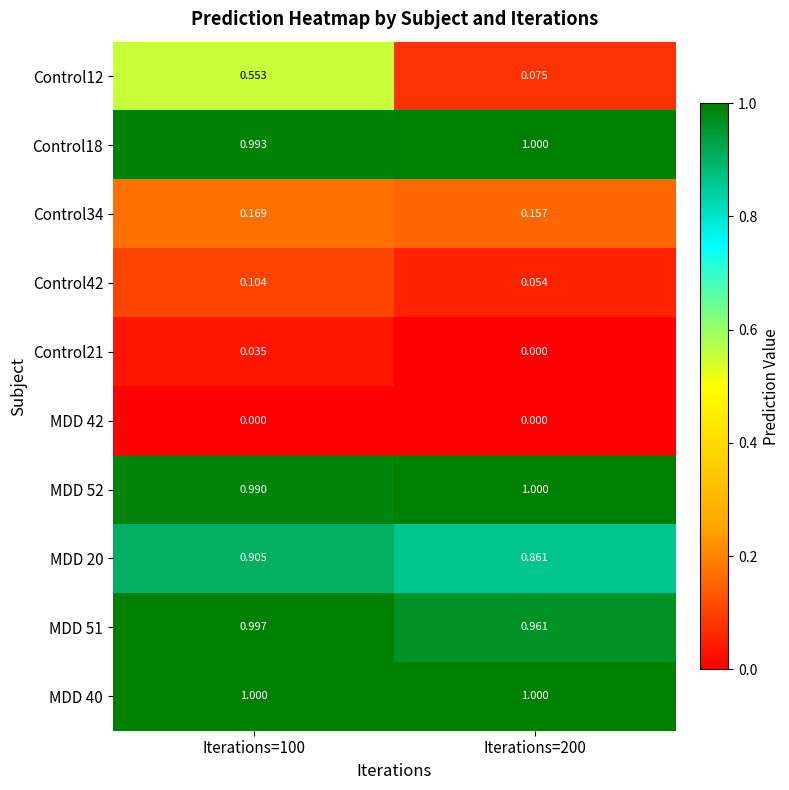

Is the value of MDD 40 at Iterations=200 greater than the value of Control42 at Iterations=100?

Yes